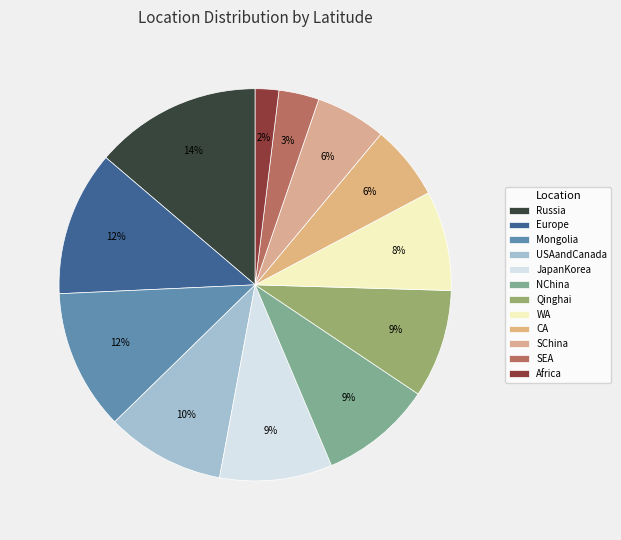

Is it true that Russia is 14% of the pie?

True